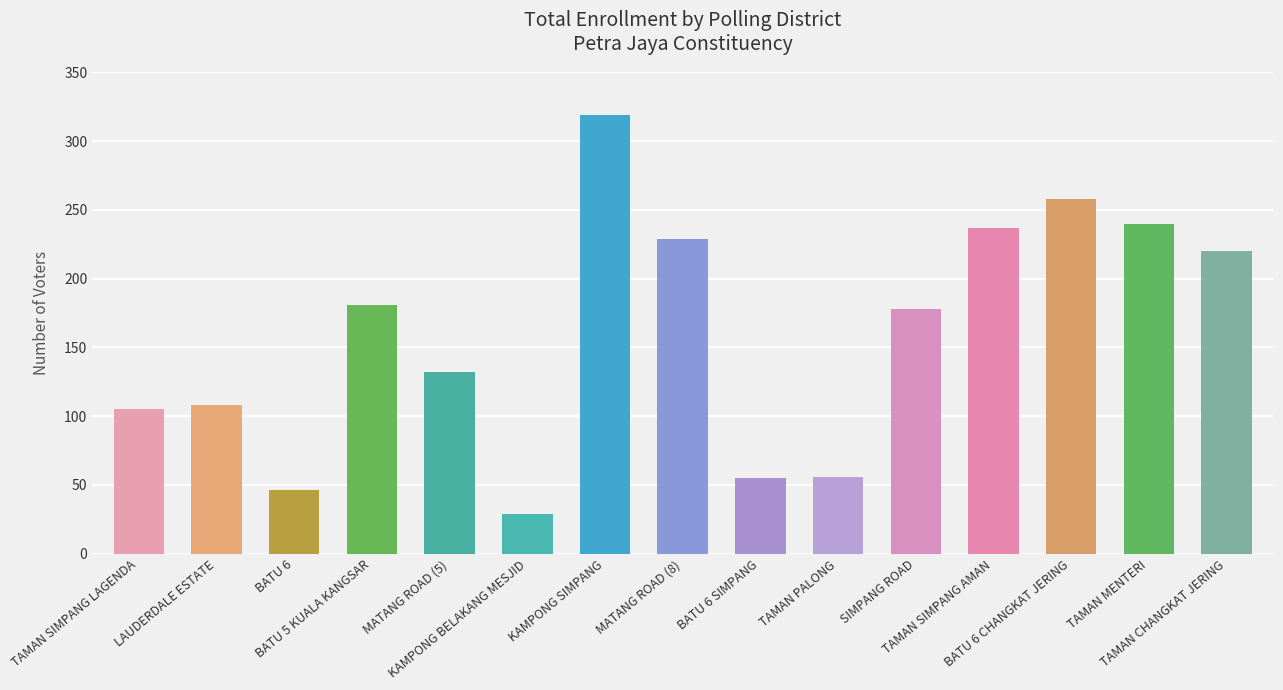

What is the value of the 5th bar from the left?

132